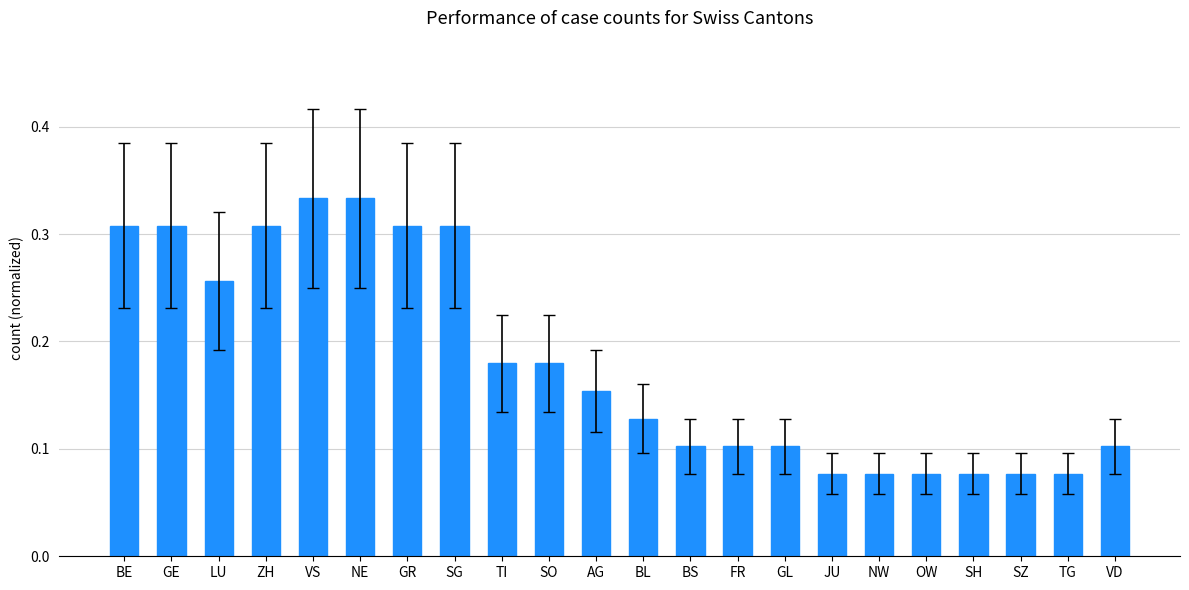

The value at VD is 0.1. True or false?

True